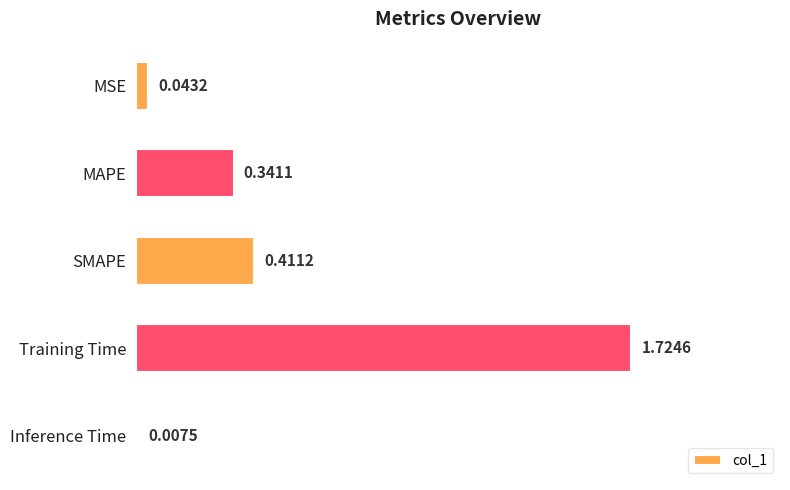

Which category has the highest value across all series?

Training Time